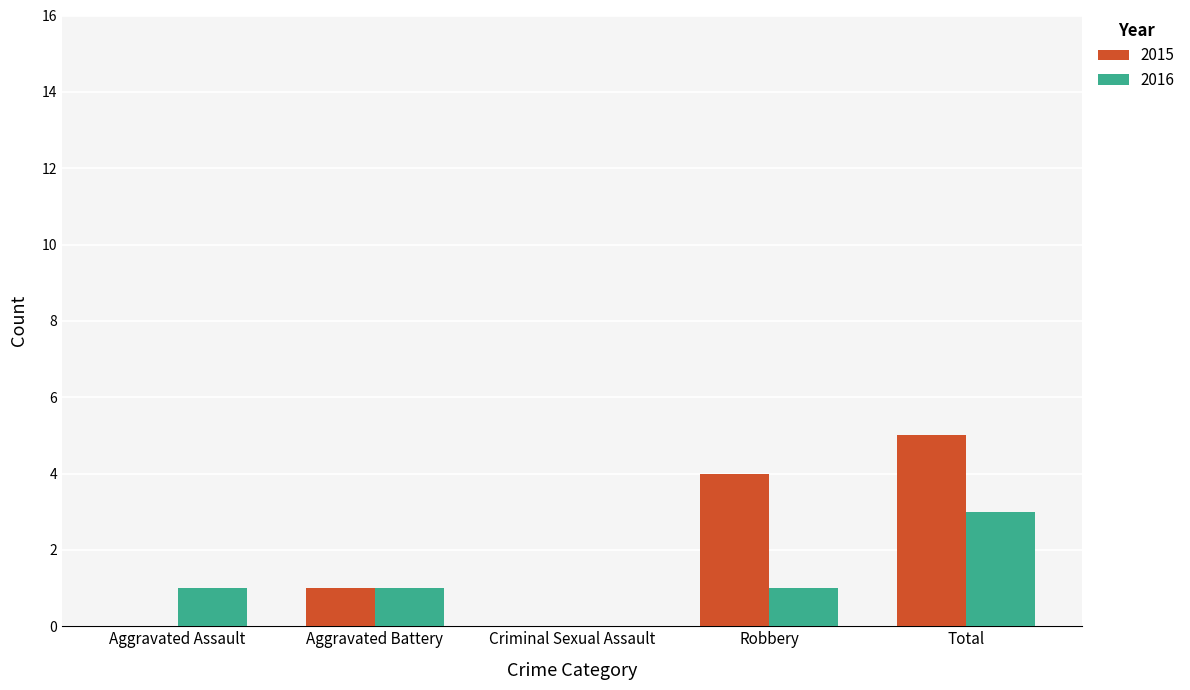

What is the average value of the 2015 series?

2